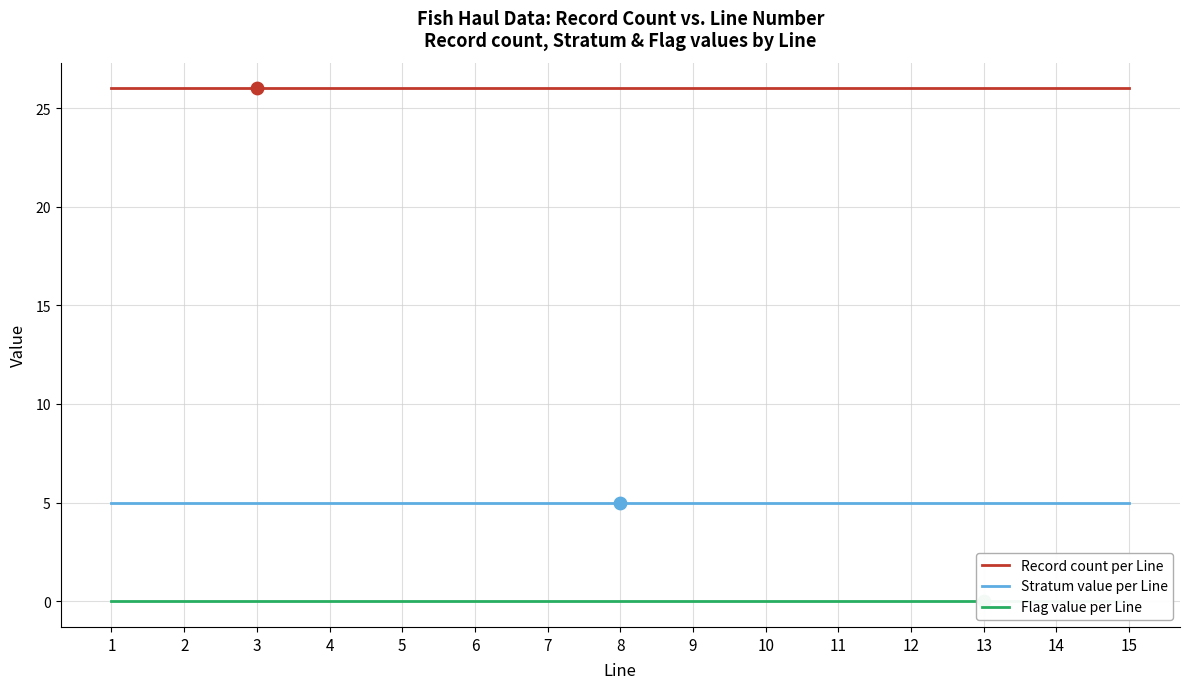

At which category is the sum across all series the highest?

1